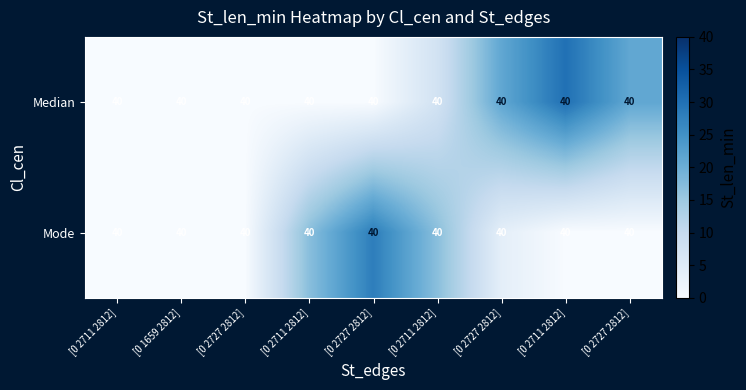

At which category does the chart reach its peak across all series?

[0 2711 2812]